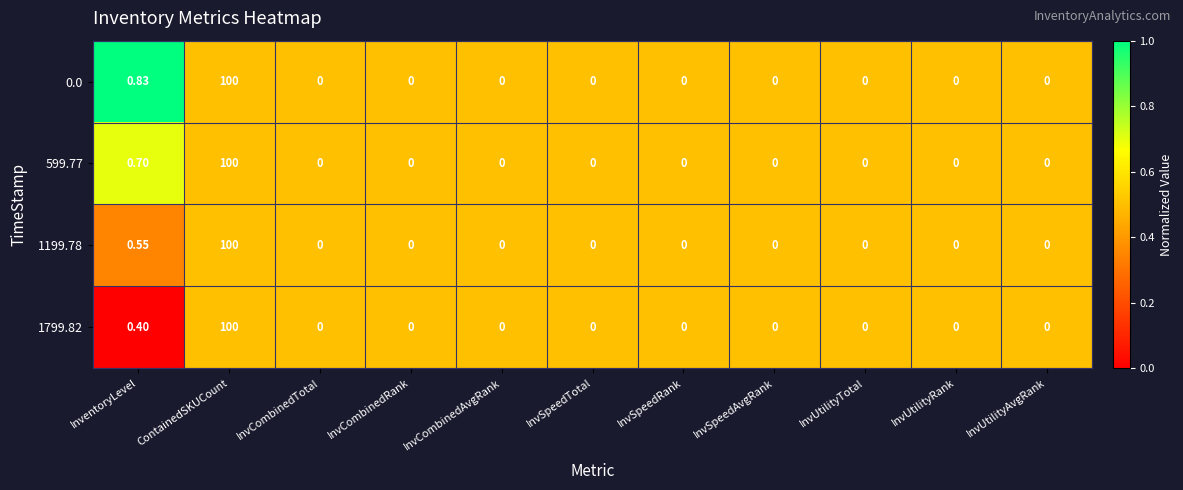

At which category does the chart reach its peak across all series?

ContainedSKUCount